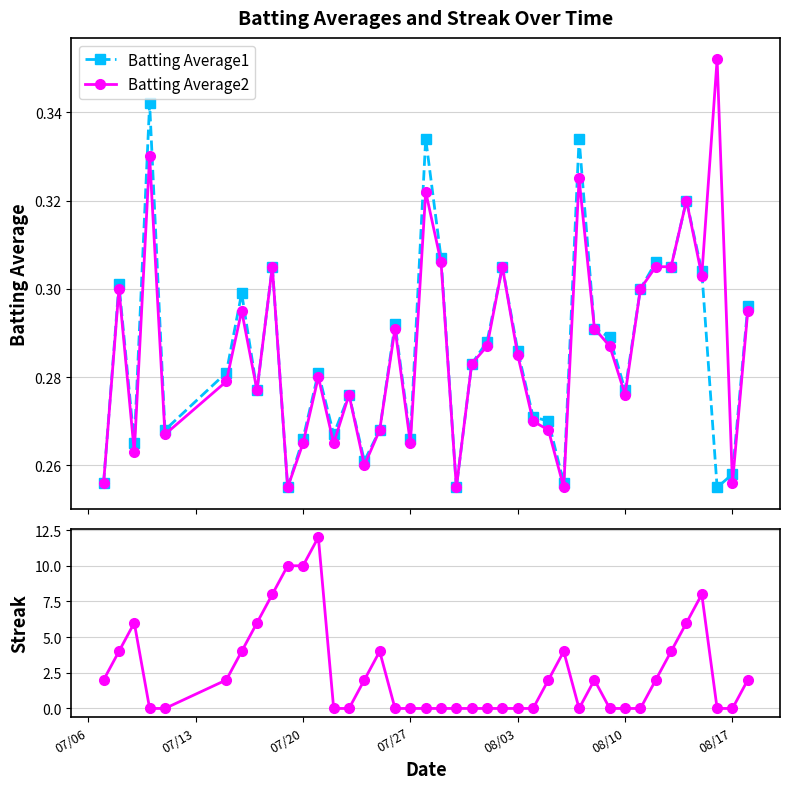

Count the Batting Average1 values in the range 0 to 1.

40